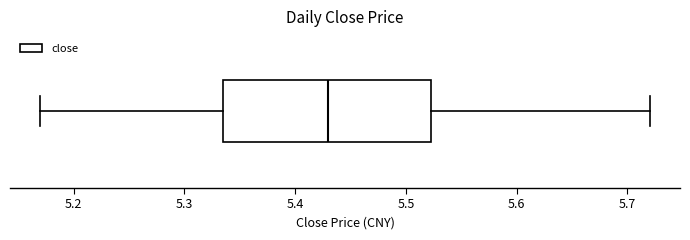

Where does the right whisker of the box end on the x-axis? The values are not printed on the chart, so give them approximately, as read against the axis.

5.72